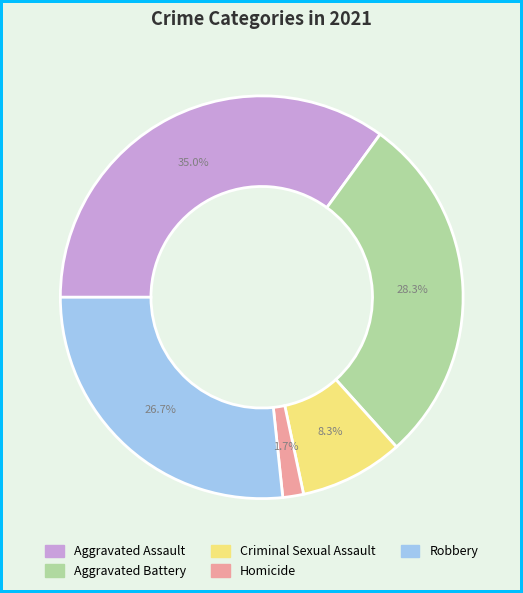

Is it true that Robbery is 40% of the pie?

False